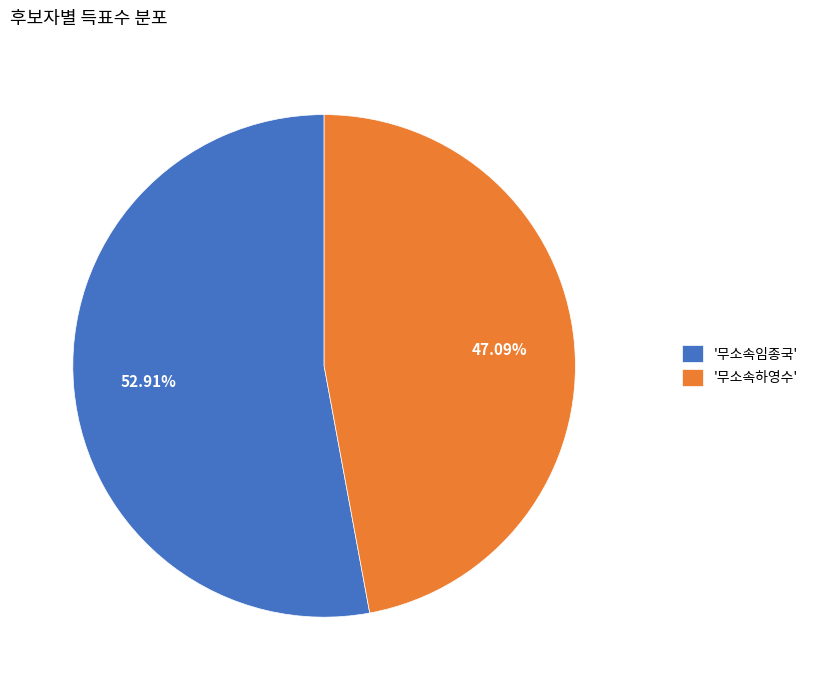

Which slice is the smallest?

'무소속하영수'